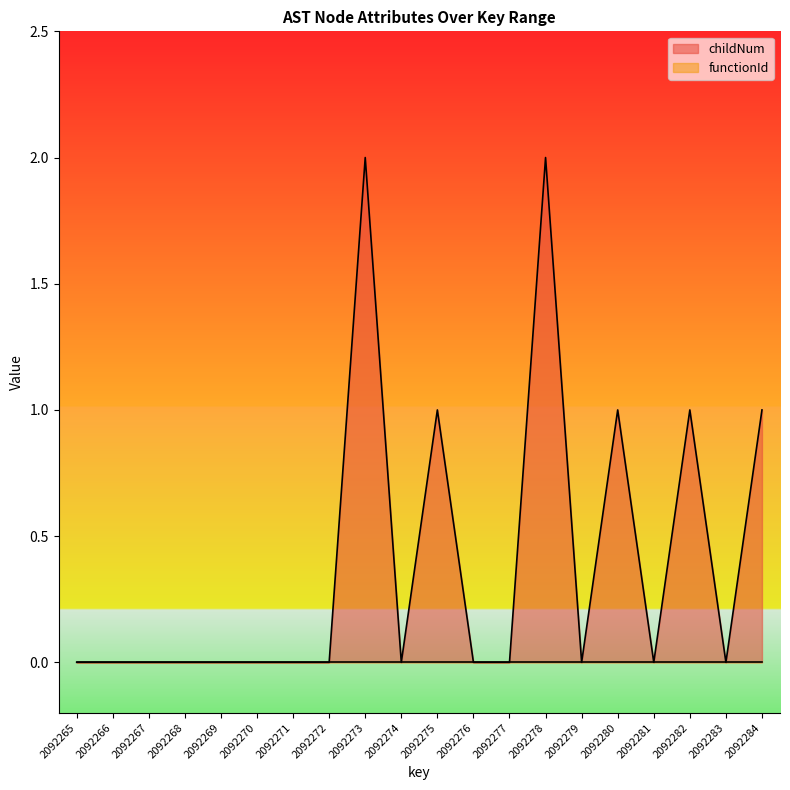

At which category does the chart reach its minimum across all series?

2092265